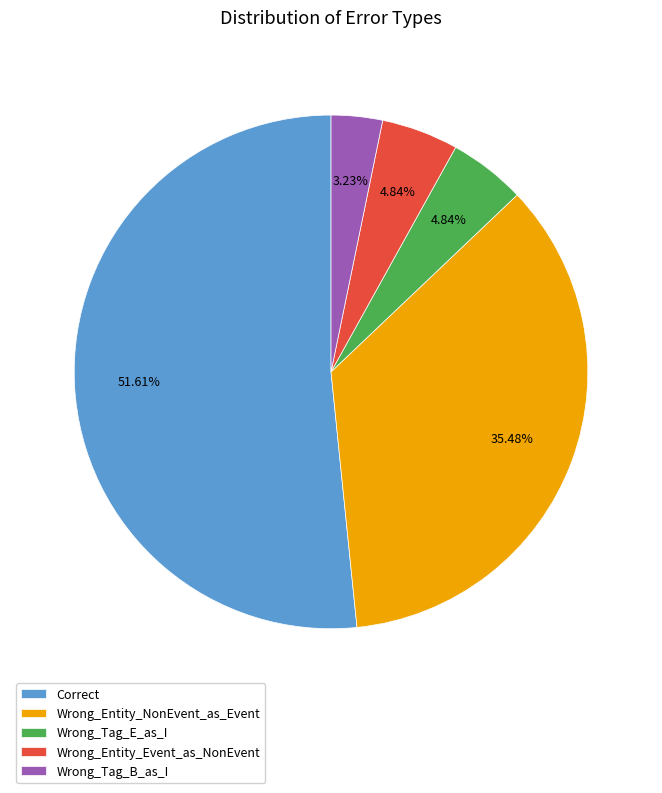

Is Wrong_Tag_E_as_I the majority of the pie?

No